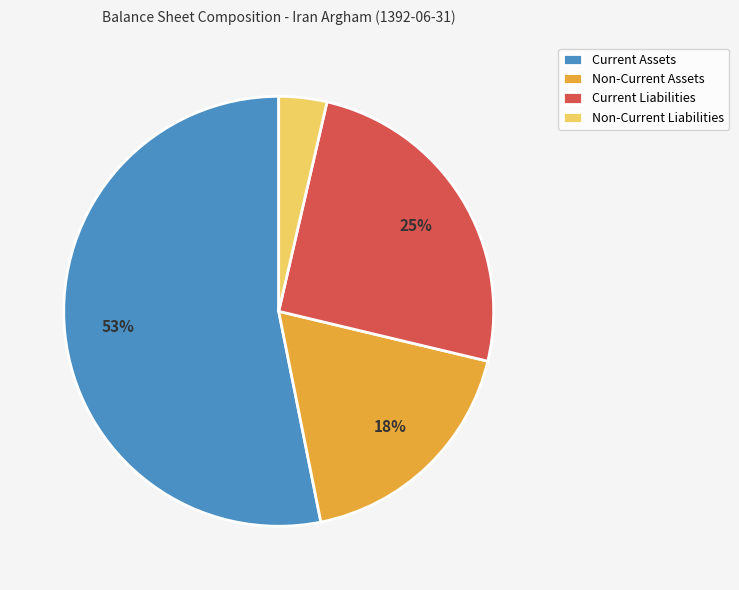

Rank the categories by value from highest to lowest.

Current Assets, Current Liabilities, Non-Current Assets, Non-Current Liabilities